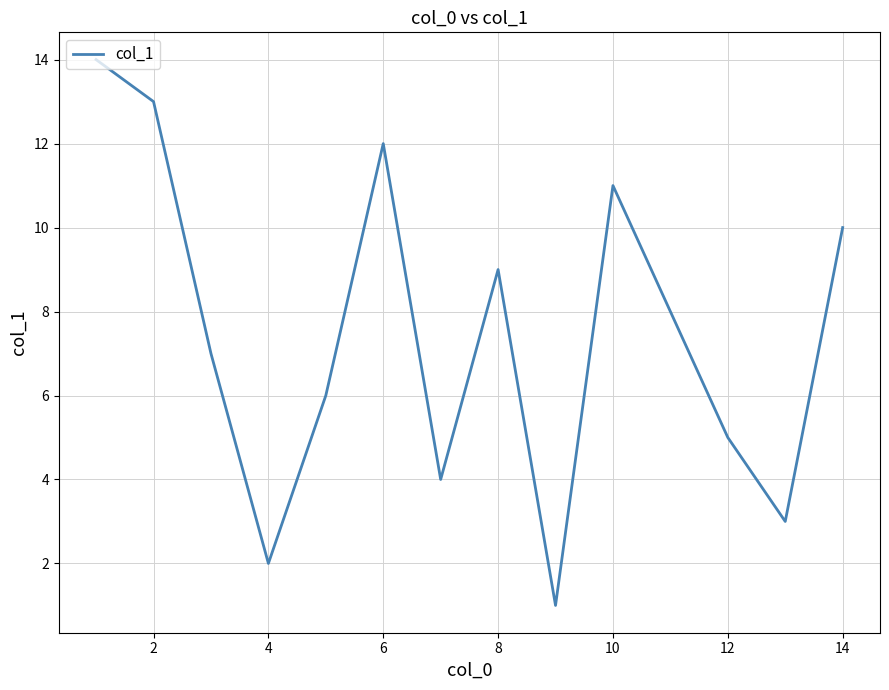

True or false: there are more than 0 points higher than both neighbors.

True